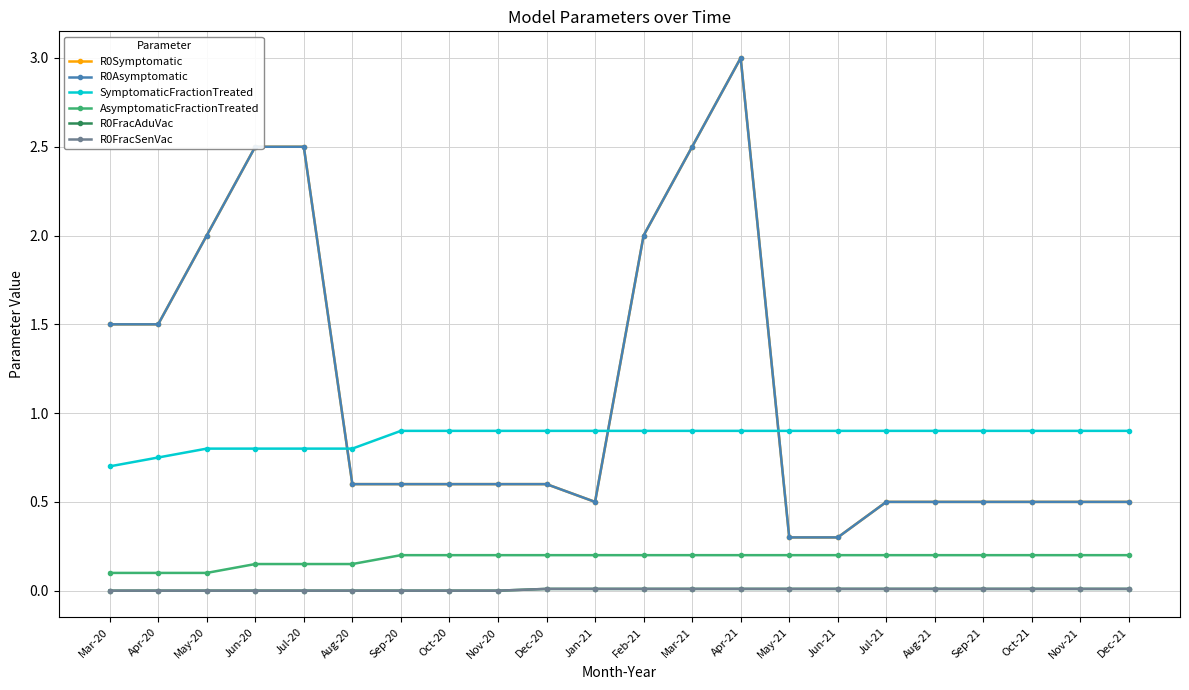

What is the label of the 11th point from the right?

Feb-21